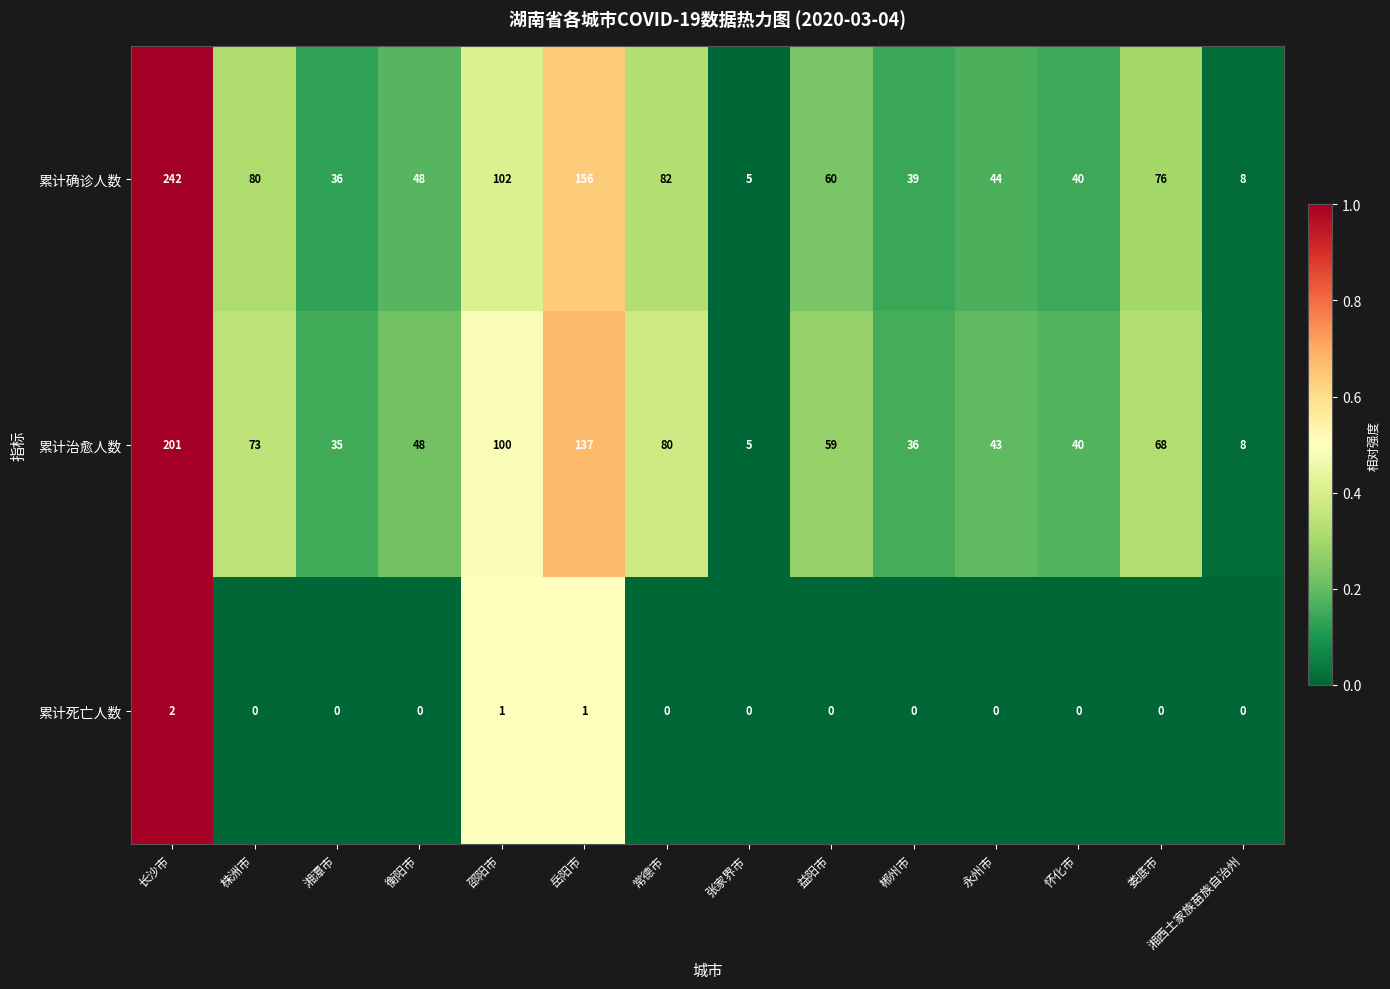

How many categories are shown in the chart?

14